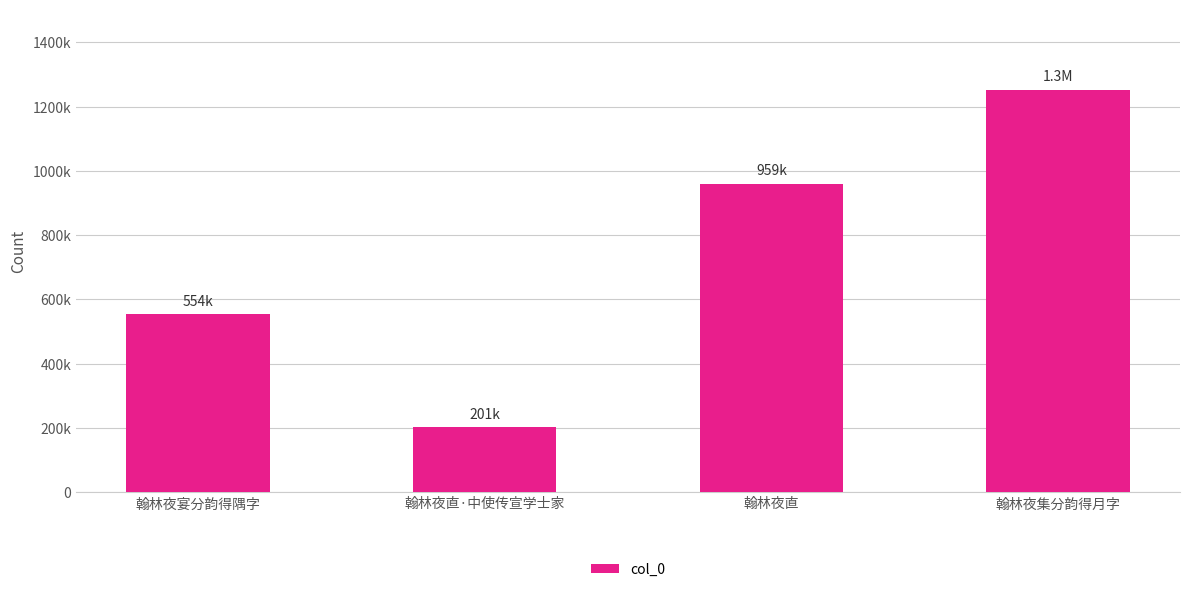

Reading left to right, extract all data points from this chart.

553831	201065	959454	1251816